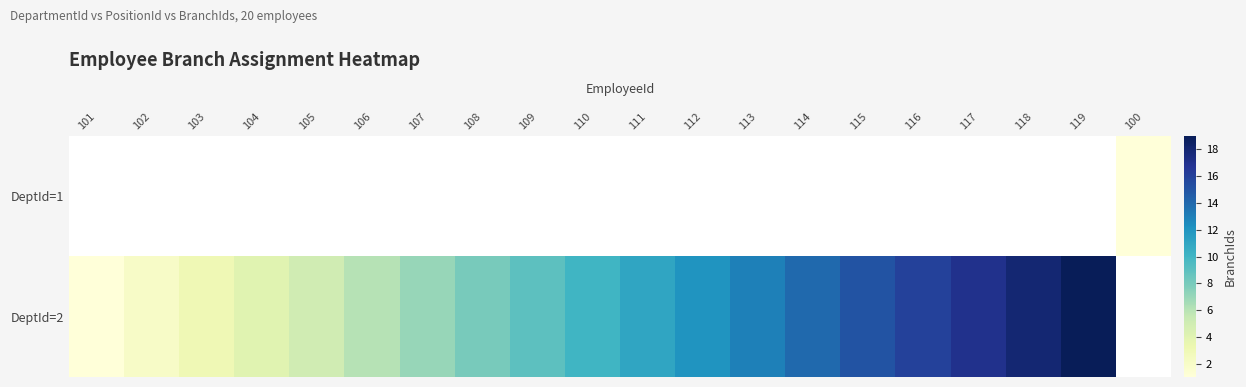

At which label does DeptId=2 first exceed 11?

112